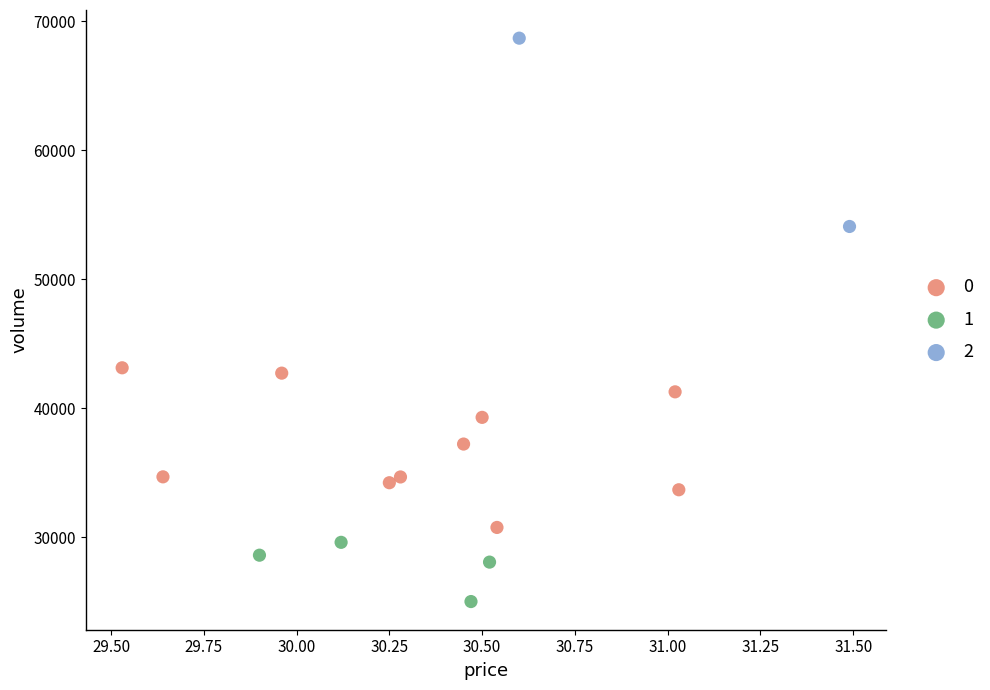

What are all the series names shown in the legend?

0, 1, 2